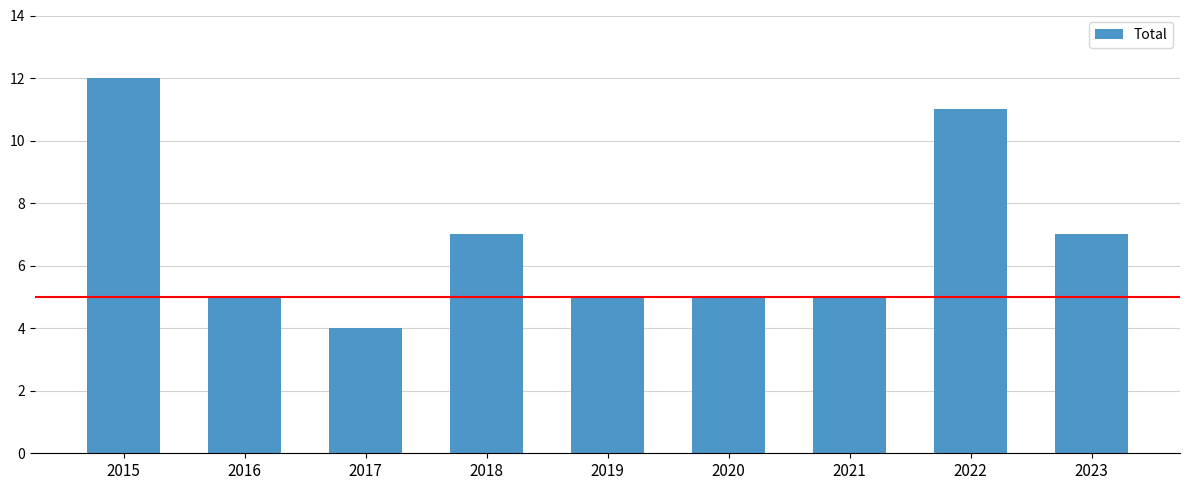

Count the number of data series in this chart.

1